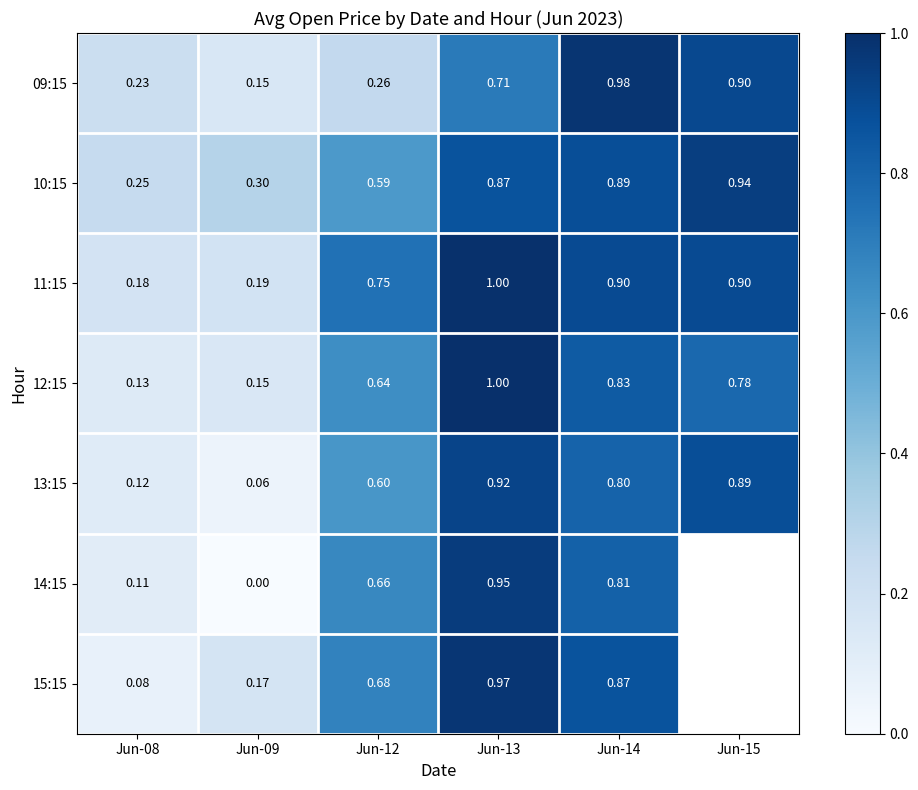

How many series are shown in this chart?

7